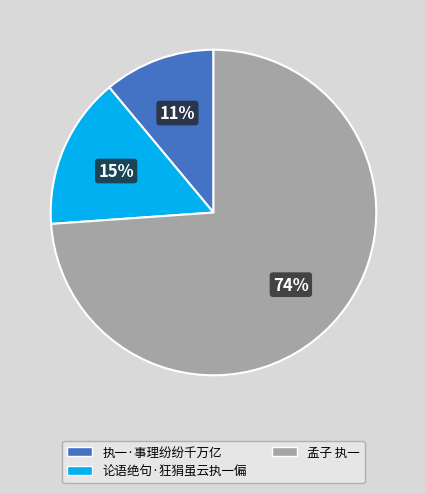

Rank the categories by value from lowest to highest.

执一·事理纷纷千万亿, 论语绝句·狂狷虽云执一偏, 孟子 执一